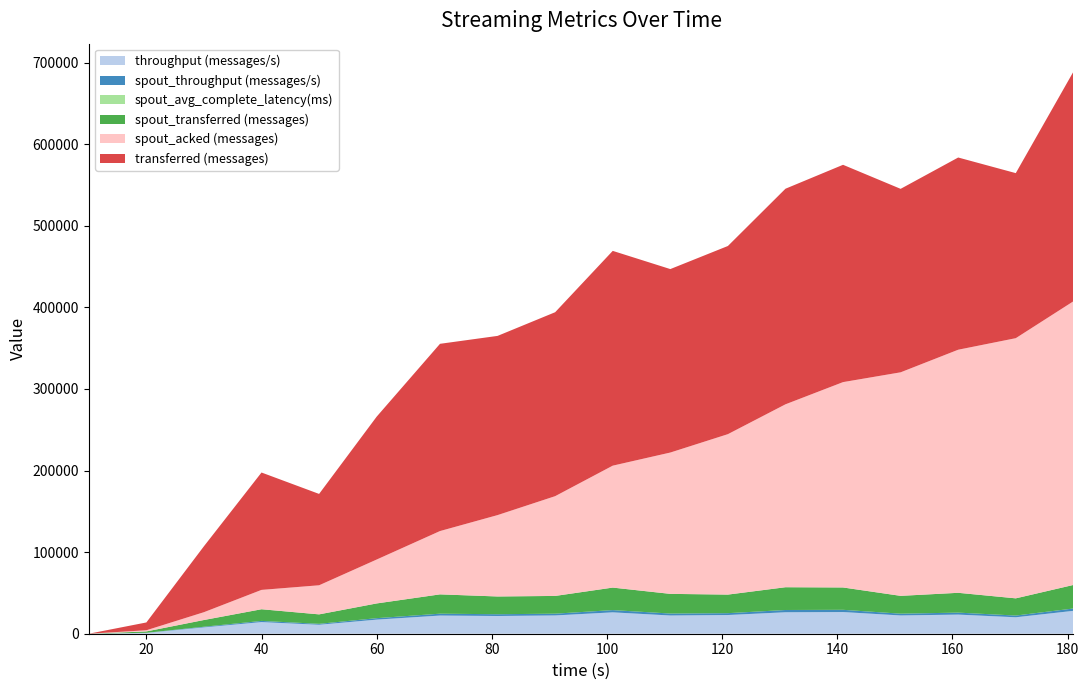

Reading left to right, what are all the values shown in this chart?

throughput (messages/s): 0.0	947.0	7769.0	14270.0	10990.0	17281.0	22270.0	21735.0	22409.0	26208.0	22341.0	22924.0	26301.0	26572.0	22396.0	23445.0	20171.0	28047.0
spout_throughput (messages/s): 0.0	164.0	792.0	1418.0	1136.0	1780.0	2296.0	2153.0	2161.0	2745.0	2394.0	2262.0	2777.0	2731.0	2175.0	2416.0	2102.0	2875.0
spout_avg_complete_latency(ms): 0.0	29.3	14.1	10.3	10.2	8.4	7.2	6.6	6.1	5.7	5.5	5.3	5.1	5.0	4.9	4.8	4.8	4.7
spout_transferred (messages): 0.0	1660.0	8240.0	14300.0	11580.0	18040.0	23660.0	21760.0	21740.0	27580.0	24100.0	22760.0	27900.0	27380.0	21840.0	24280.0	21080.0	28840.0
spout_acked (messages): 0.0	1440.0	9580.0	23720.0	35660.0	53820.0	77600.0	99740.0	122280.0	149440.0	173220.0	196640.0	224180.0	251680.0	273960.0	297920.0	318860.0	347620.0
transferred (messages): 0.0	9560.0	80820.0	143860.0	111960.0	175100.0	229480.0	219620.0	225440.0	263240.0	224840.0	230600.0	264220.0	266340.0	224860.0	235580.0	202280.0	281340.0